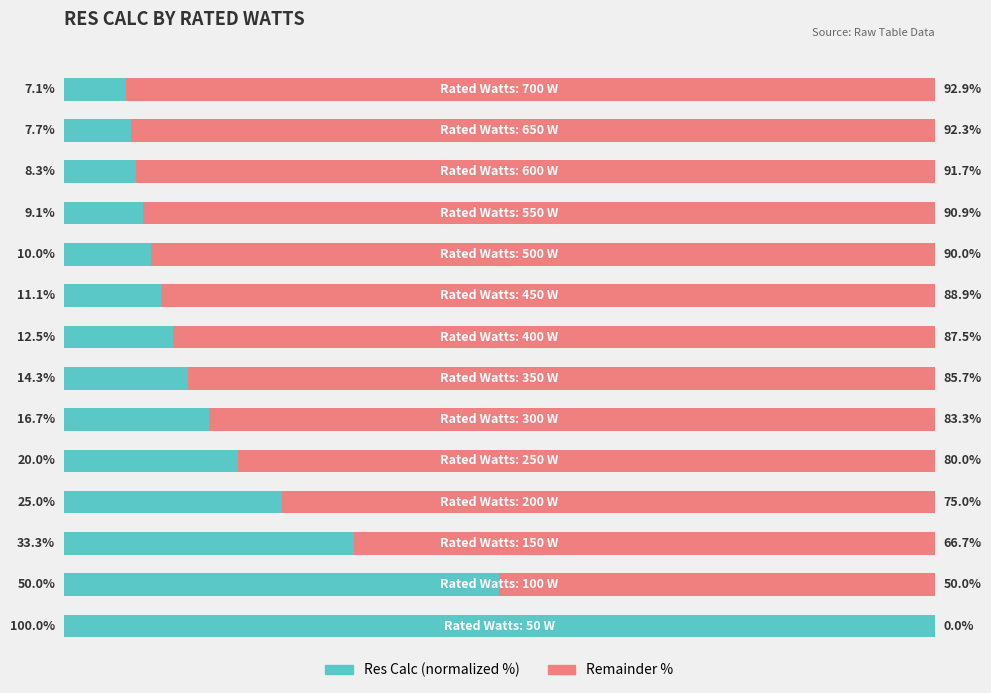

Count the number of categories in the chart.

14